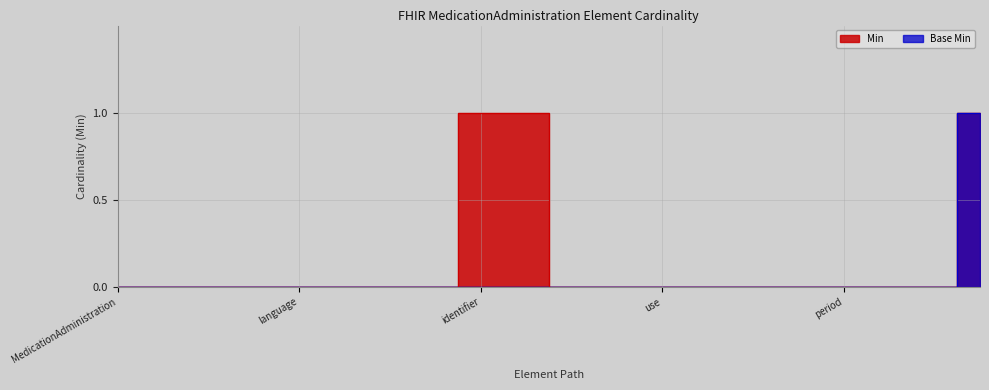

True or false: Min and Base Min cross at least once.

False